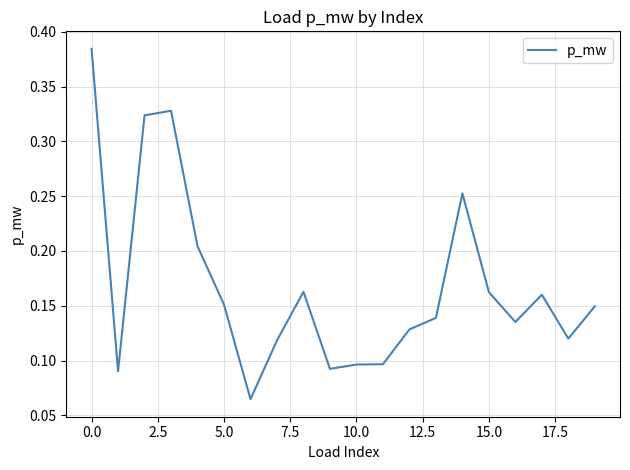

Is this an area chart (filled region under the line)?

No